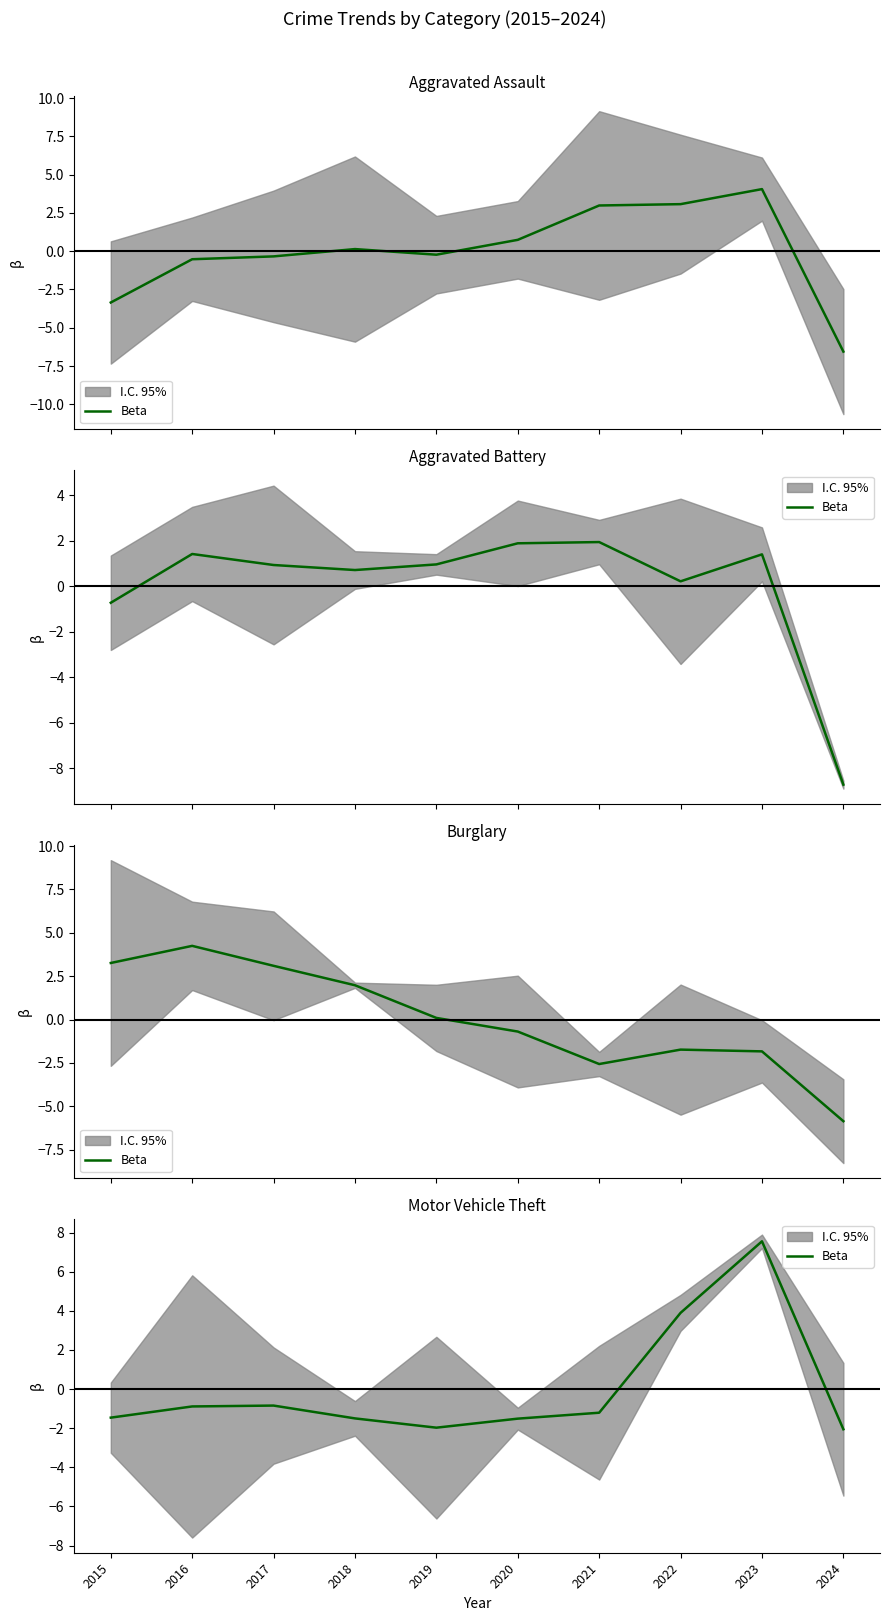

How many lines are shown in the chart?

1